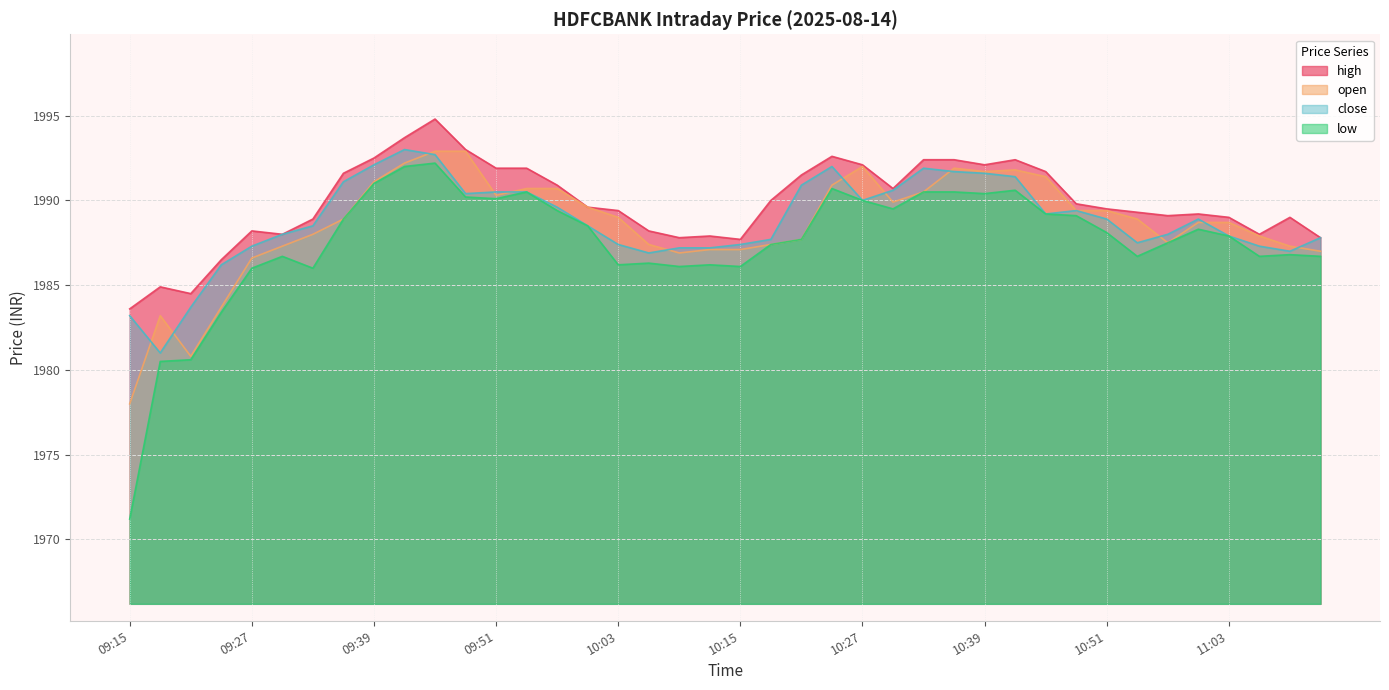

What is the difference between the low values at 10:42 and 09:36?

1.7